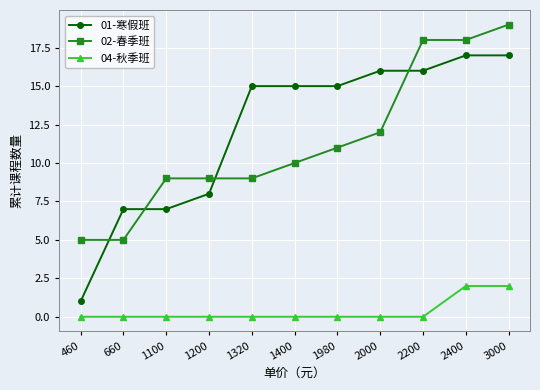

What is the total value across all series at 2400?

37